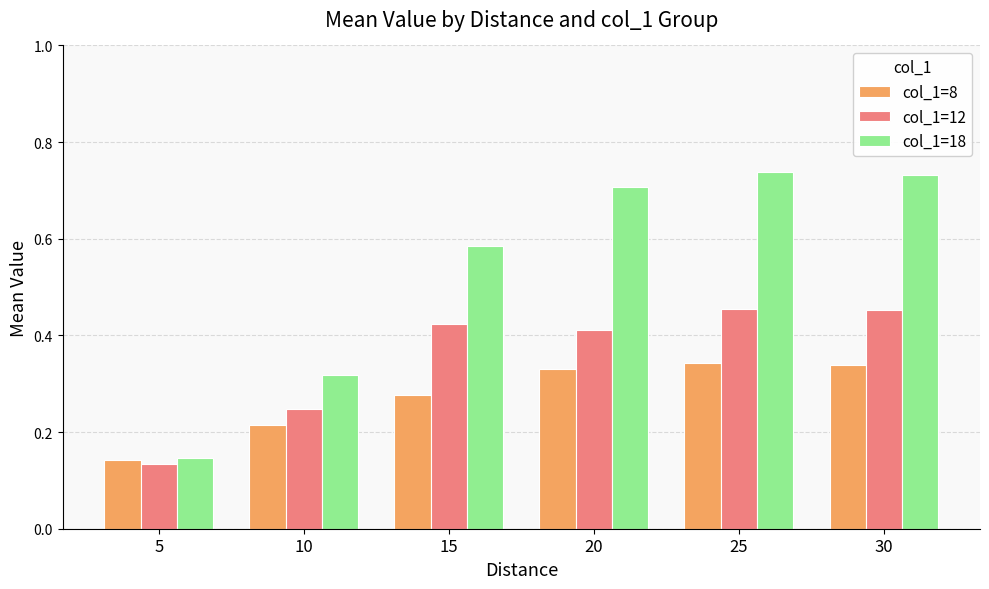

What is the total value across all series at 10?

0.8